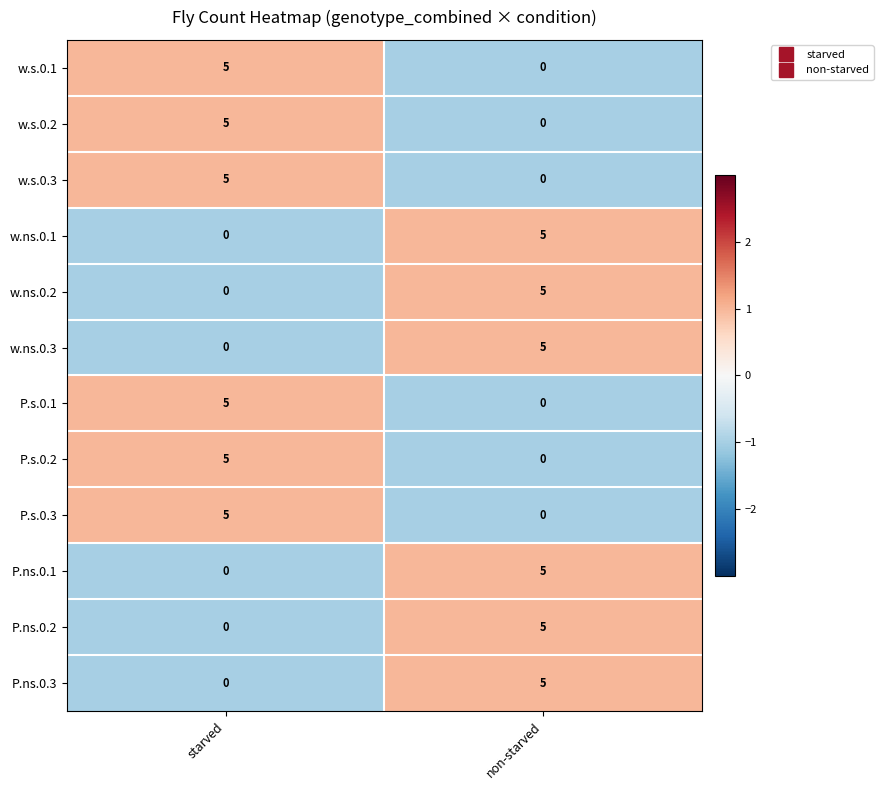

What is the difference between the w.ns.0.1 values at starved and non-starved?

5